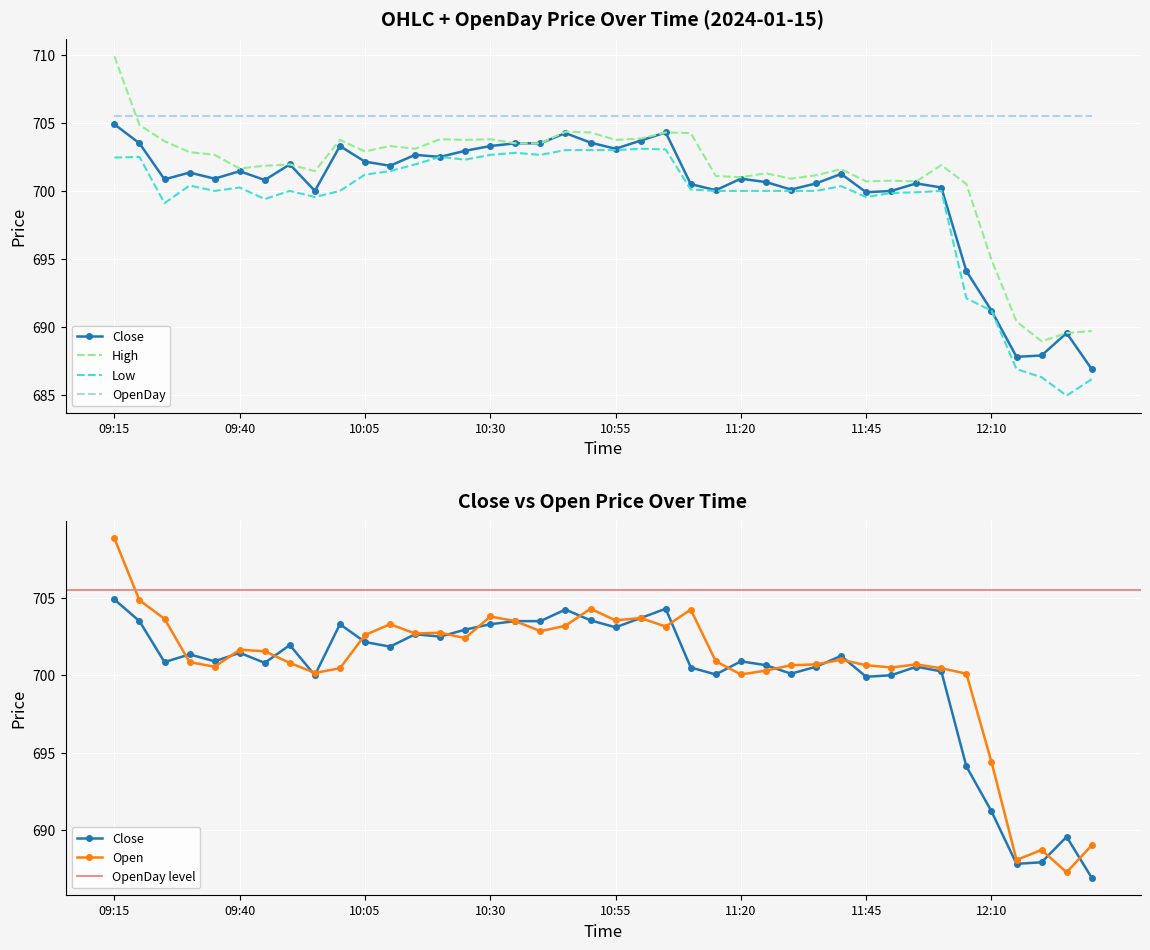

What is the minimum value shown in the chart?

685.0